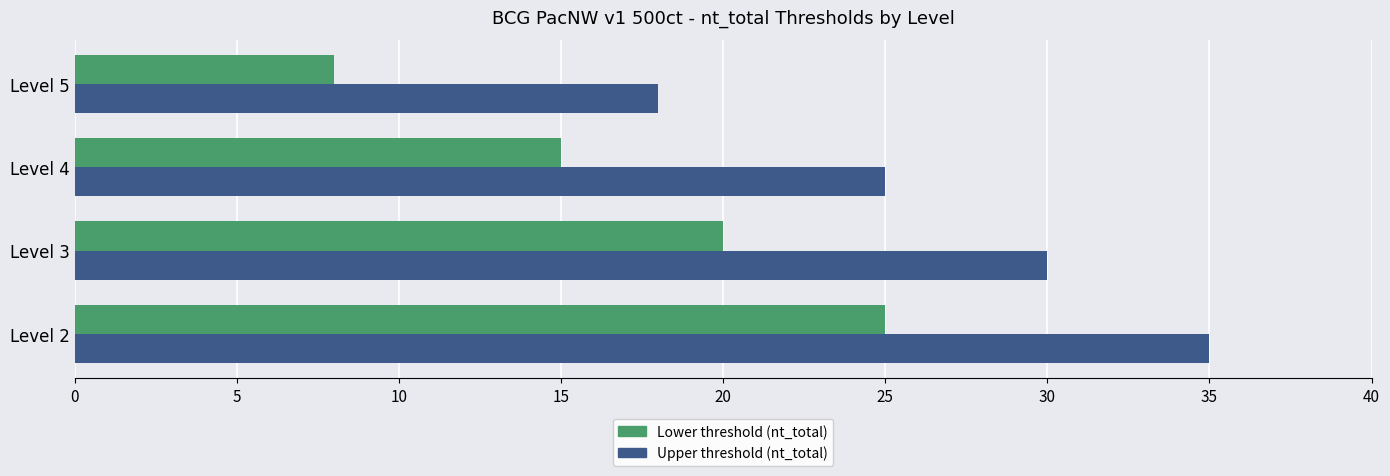

What is the spread (max minus min) of values at Level 3?

10